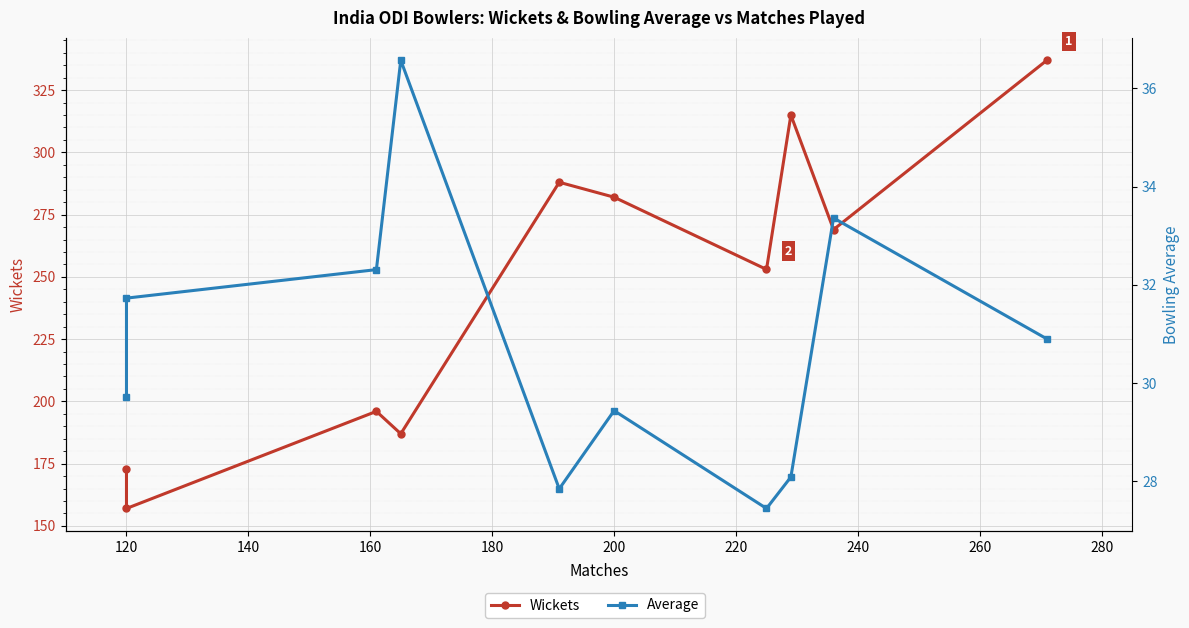

What is the maximum value shown in the chart?

337.0